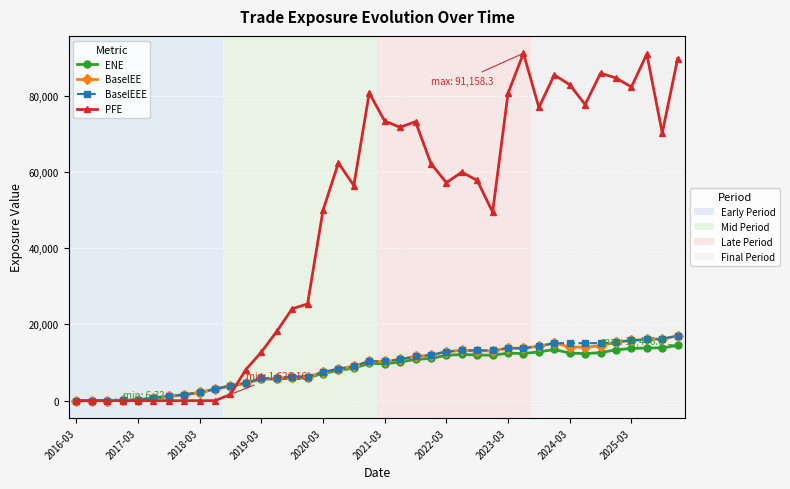

What is the greatest value displayed?

91158.3